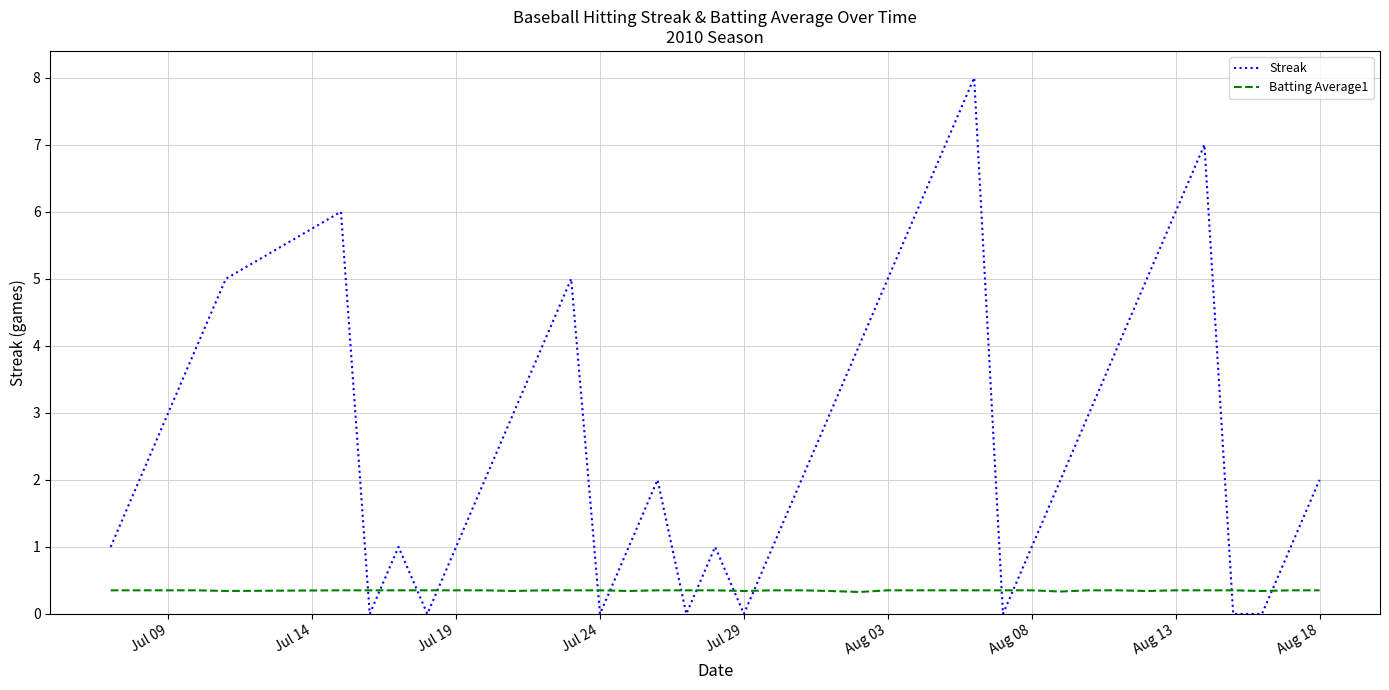

Which series has the largest total across all categories?

Streak